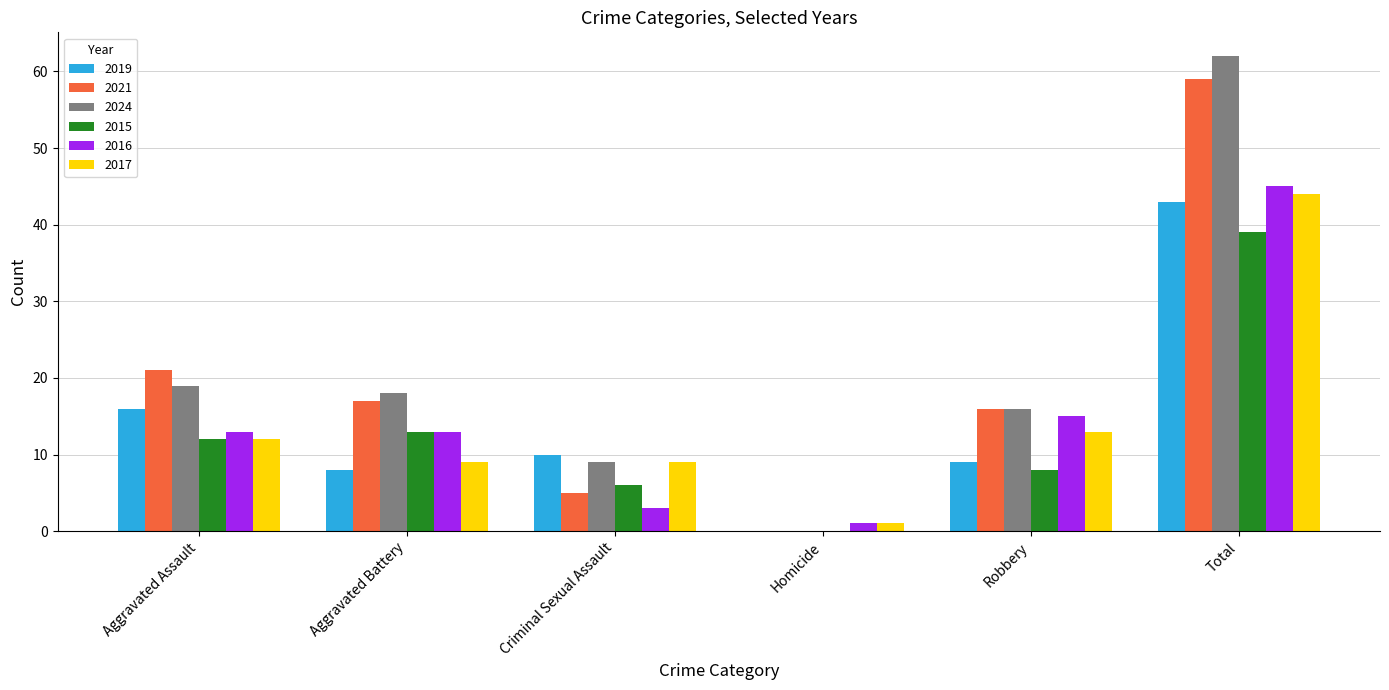

At which category is the sum across all series the highest?

Total